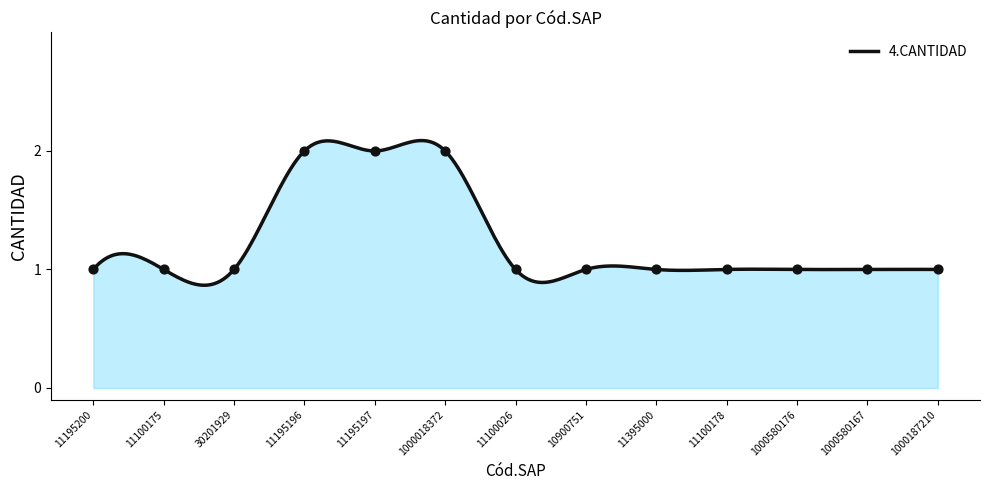

Approximately how many times larger is the value at 11100178 compared to 1000580176?

1.0